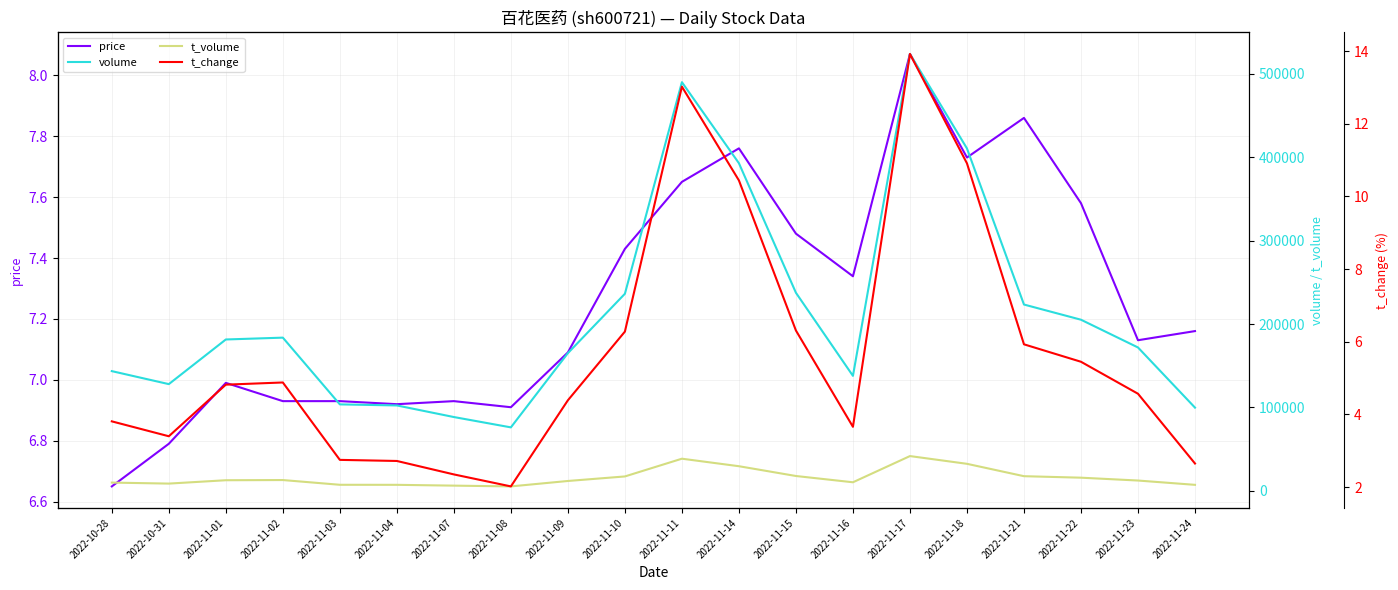

What position from the right is 2022-11-02?

17